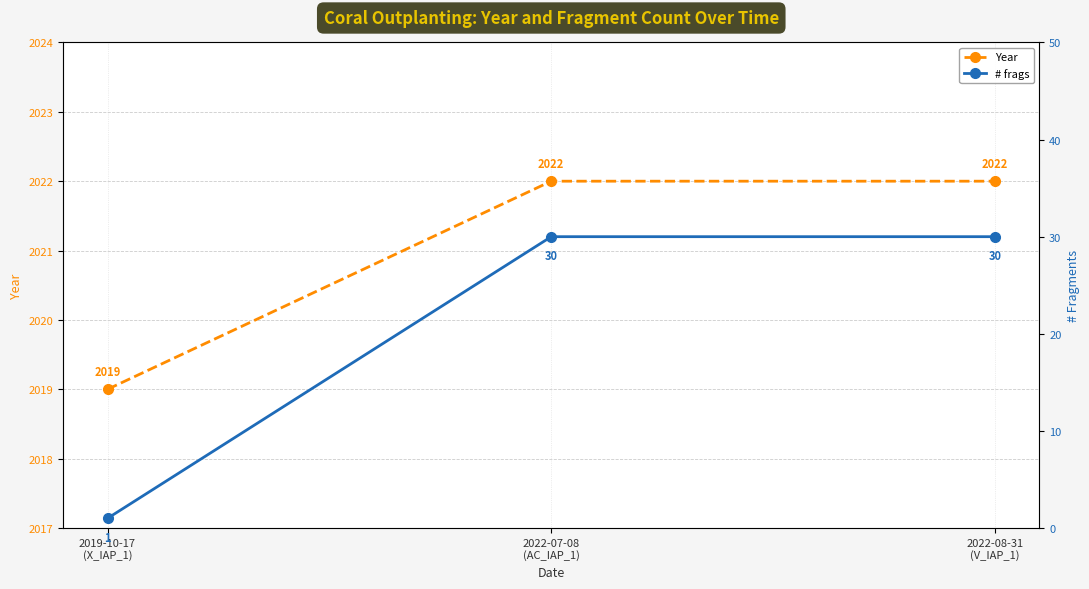

The Year series shows 2019 at 2019-10-17
(X_IAP_1). True or false?

True